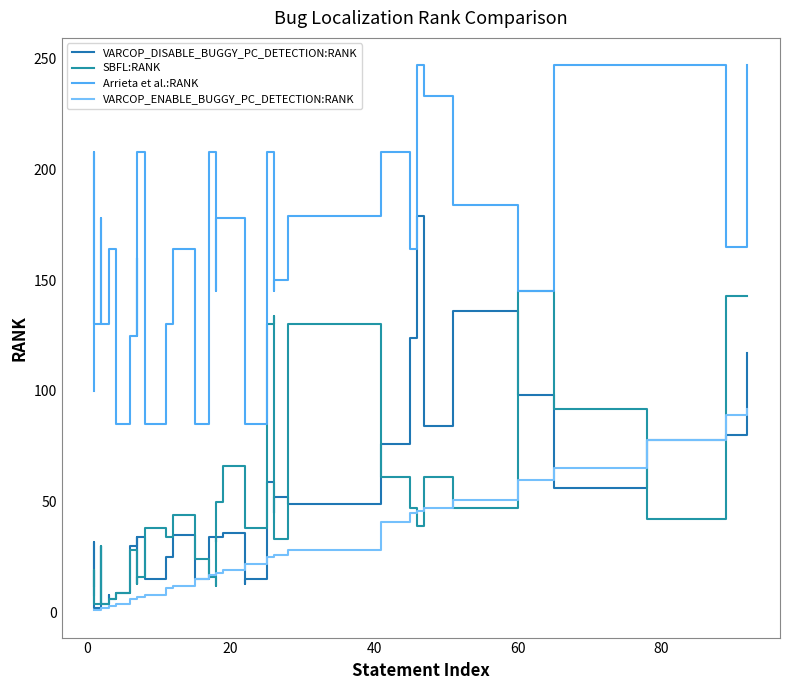

Reading left to right, transcribe all the data shown in this chart.

VARCOP_DISABLE_BUGGY_PC_DETECTION:RANK: 8	32	4	2	30	4	4	8	6	9	9	30	34	13	34	15	25	35	15	34	32	34	36	13	15	59	45	52	49	76	124	179	84	133	136	98	56	78	80	117
SBFL:RANK: 12	19	4	4	30	8	4	6	6	9	9	28	14	13	16	38	34	44	24	16	12	50	66	38	38	130	134	33	130	61	47	39	61	47	47	145	92	42	143	143
Arrieta et al.:RANK: 100	208	164	130	178	164	130	164	164	85	85	125	160	125	208	85	130	164	85	208	145	178	178	85	85	208	145	150	179	208	164	247	233	184	184	145	247	247	165	247
VARCOP_ENABLE_BUGGY_PC_DETECTION:RANK: 1	1	1	1	2	2	2	3	3	4	6	6	7	7	7	8	11	12	15	17	18	18	19	22	22	25	26	26	28	41	45	46	47	51	51	60	65	78	89	92